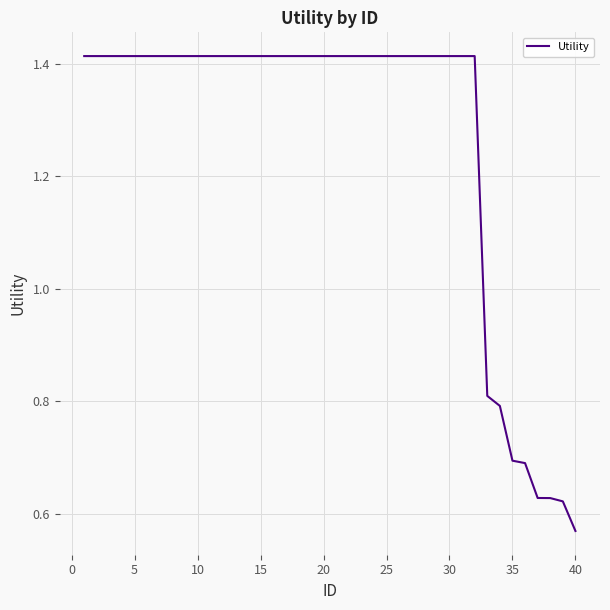

Count the number of values greater than 1.

32